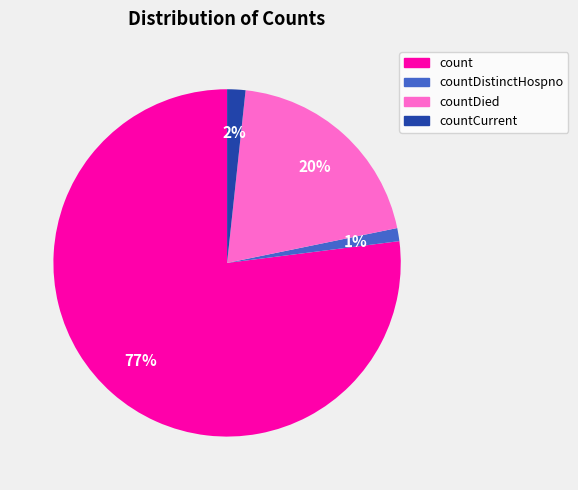

Is the sum of countDistinctHospno and countDied greater than half?

No